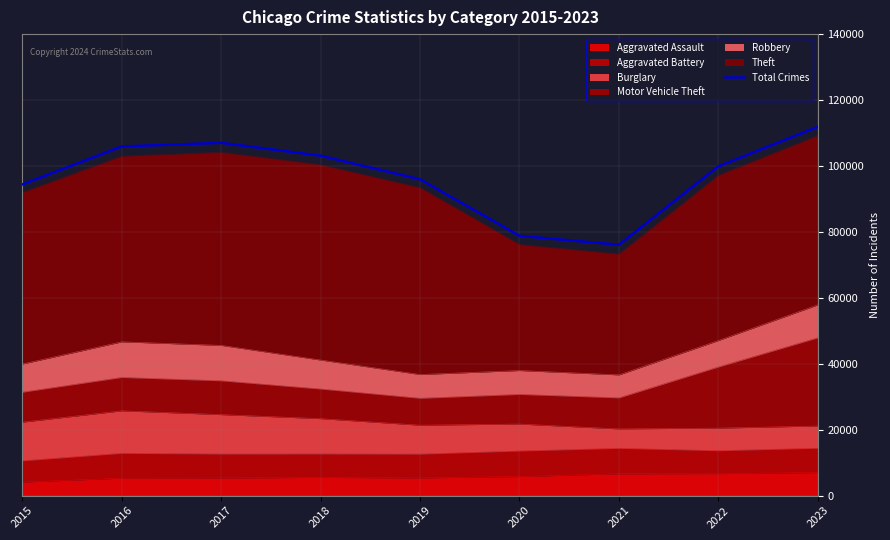

What is the sum of the values at 2023 and 2021?

187992